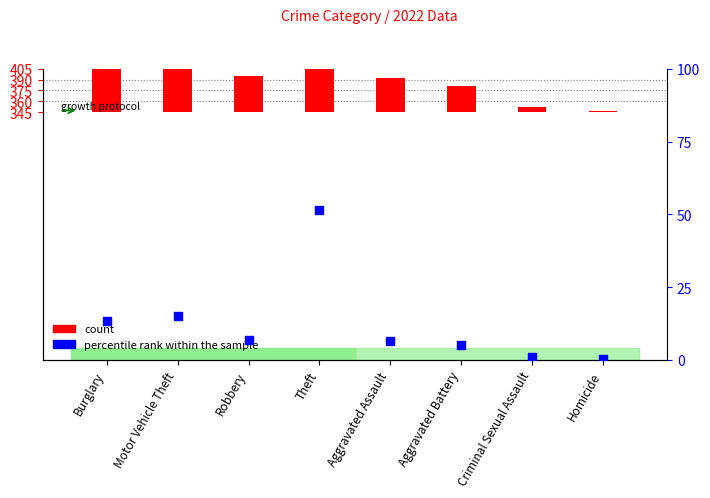

Which series reaches the maximum Y coordinate?

count